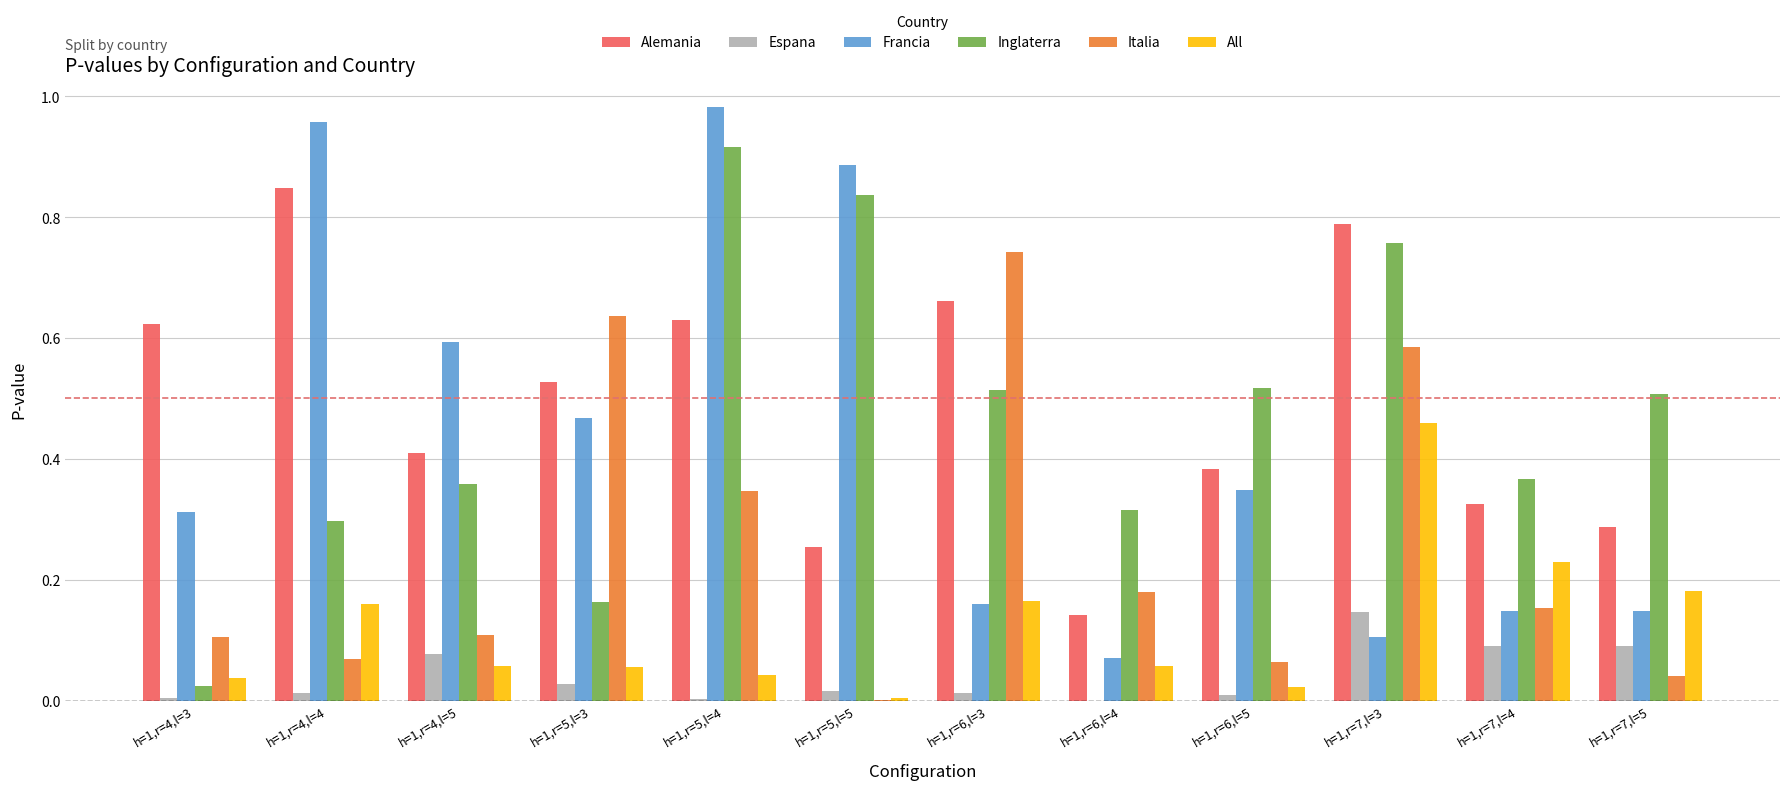

At which label does Italia reach its peak?

h=1,r=6,l=3